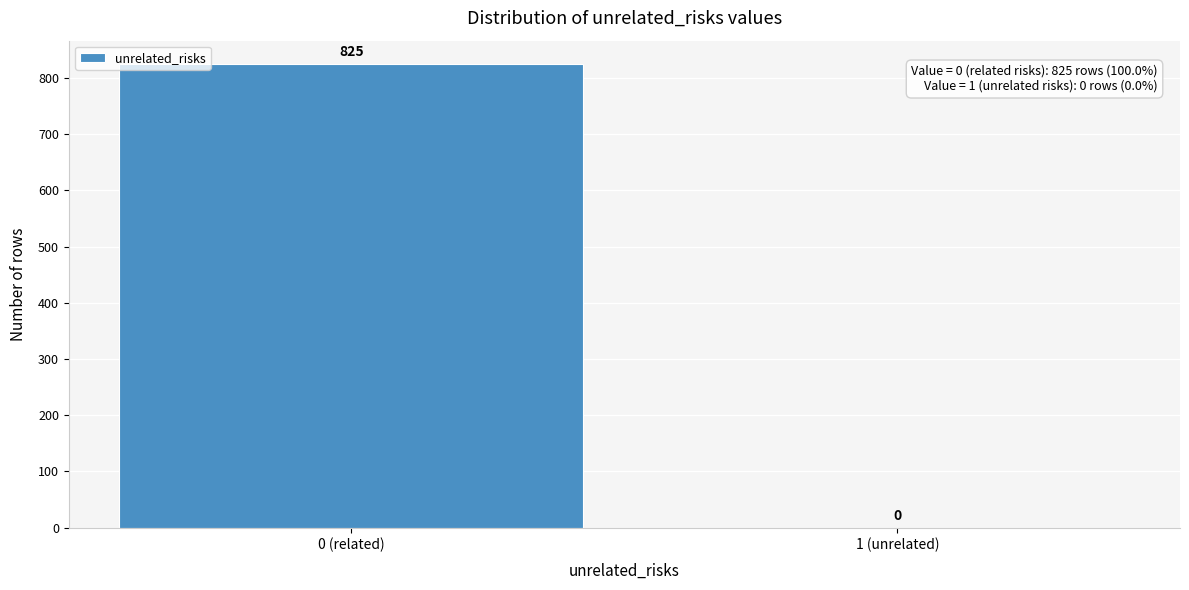

Reading left to right, transcribe all the data shown in this chart.

0 (related)=825	1 (unrelated)=0